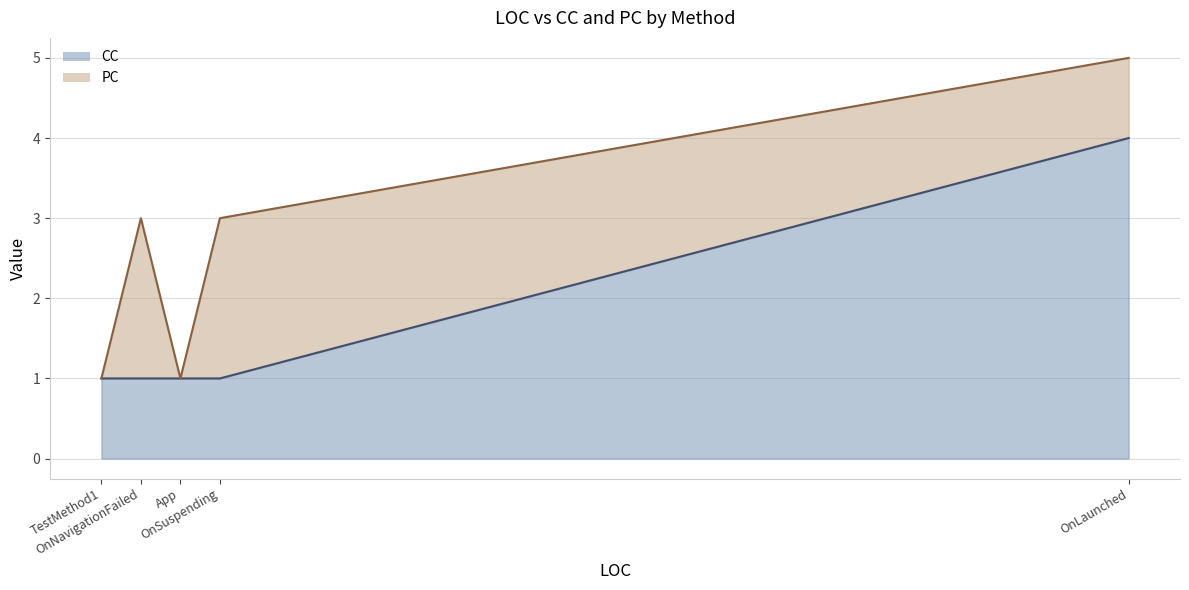

Which series has the largest total across all categories?

CC